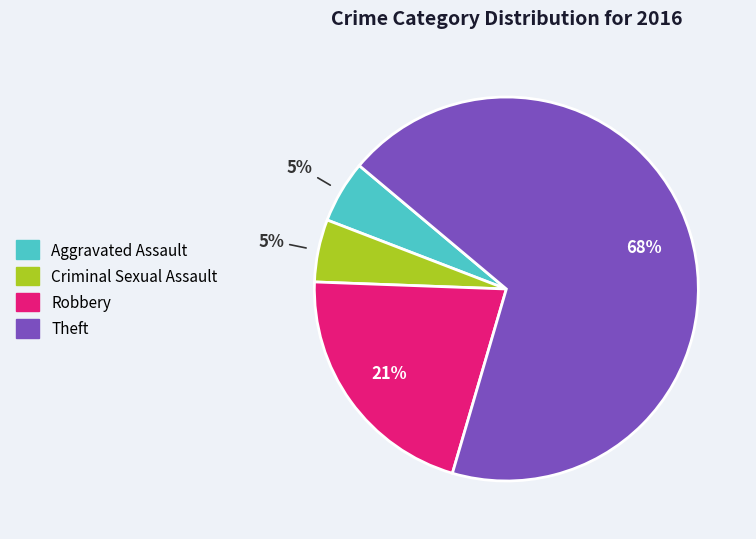

Is it true that Theft is 82% of the pie?

False